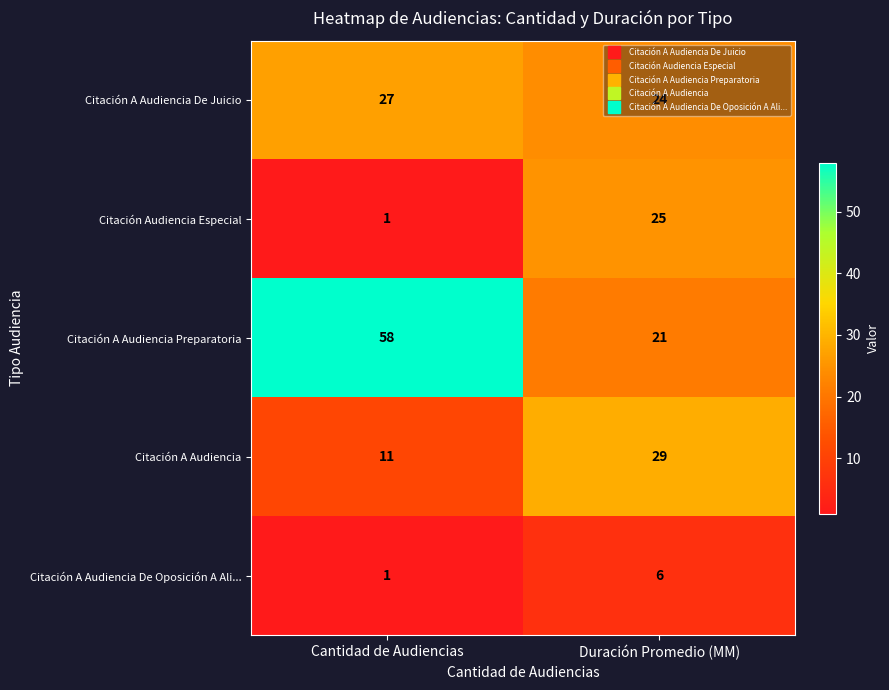

The value of Citación Audiencia Especial at Cantidad de Audiencias is 1. True or false?

True